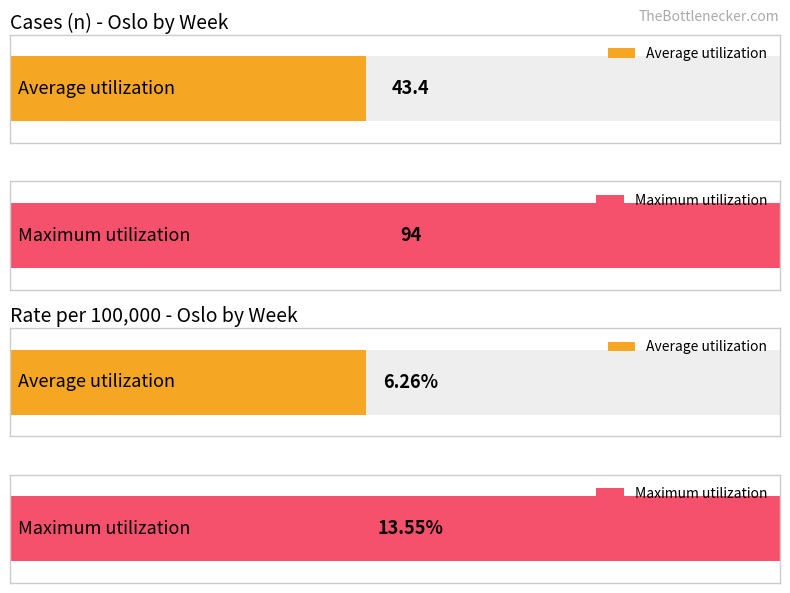

Are the bars horizontal?

Yes